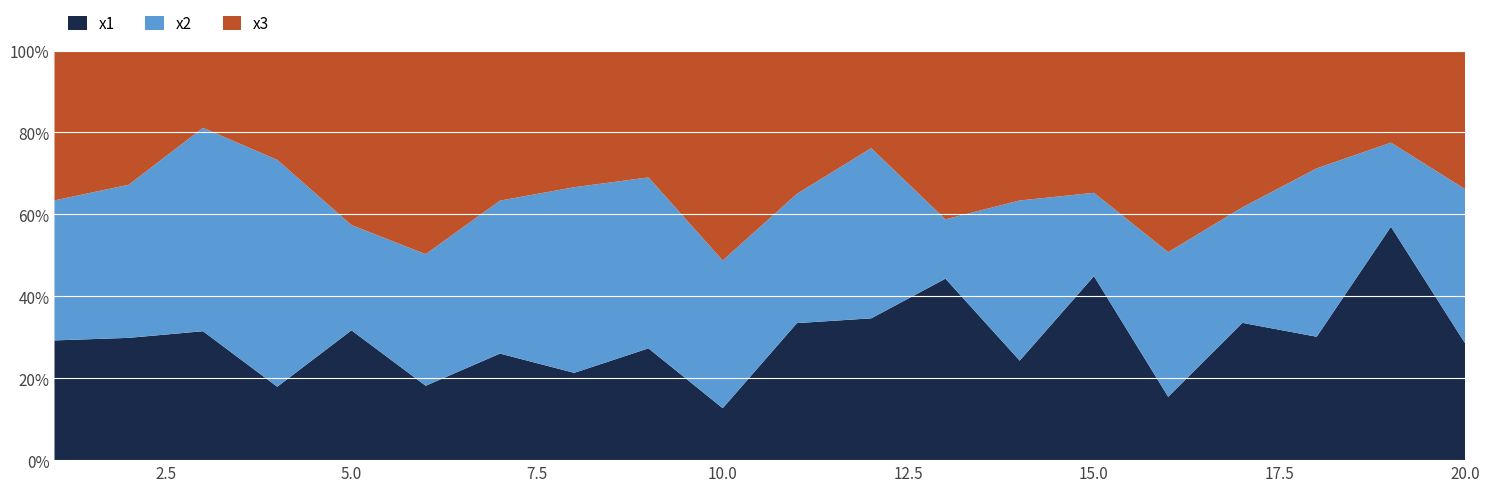

At 10, list the series in order from smallest to largest.

x1, x2, x3